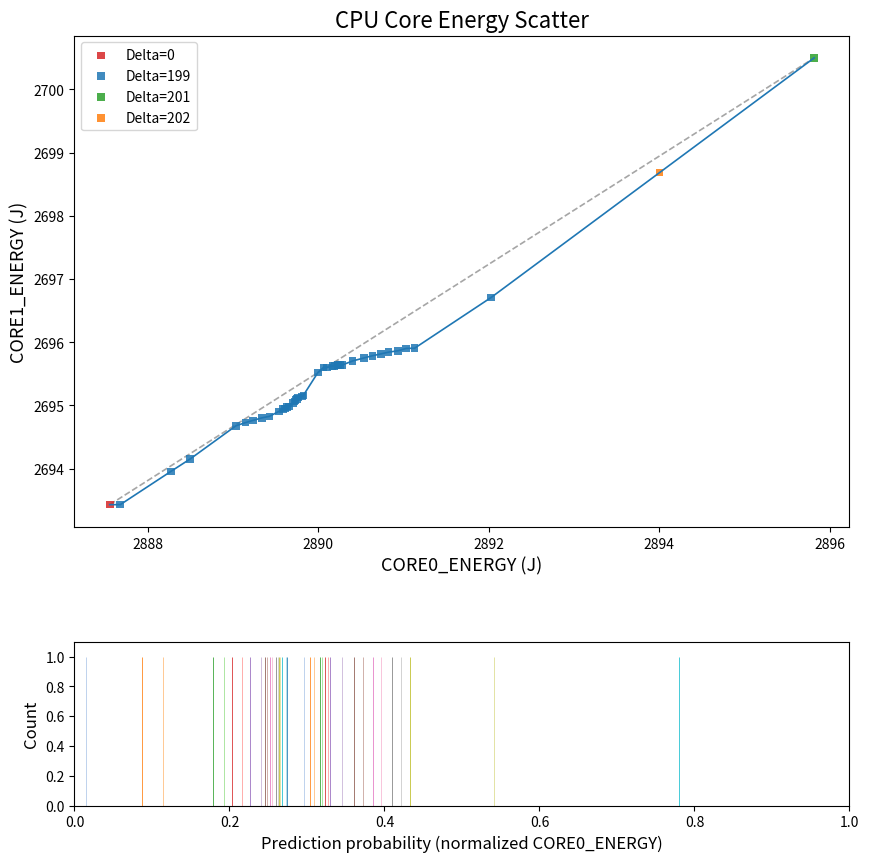

What are all the series names shown in the legend?

Delta=0, Delta=199, Delta=201, Delta=202